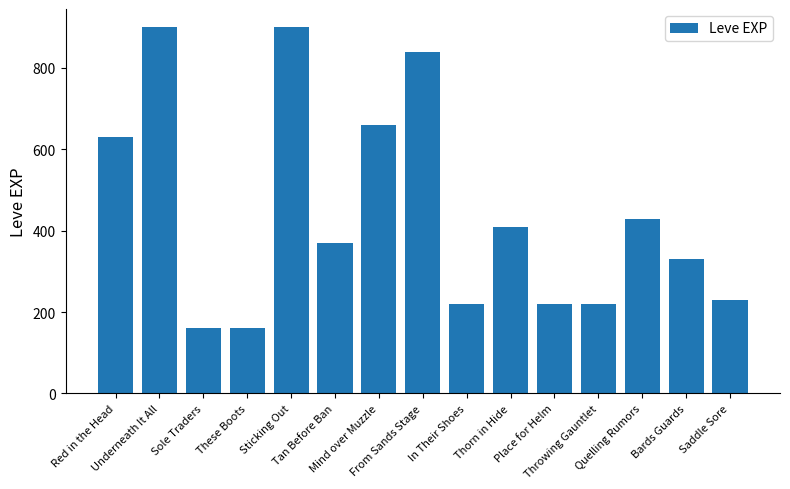

At which label does the data first exceed 370?

Red in the Head